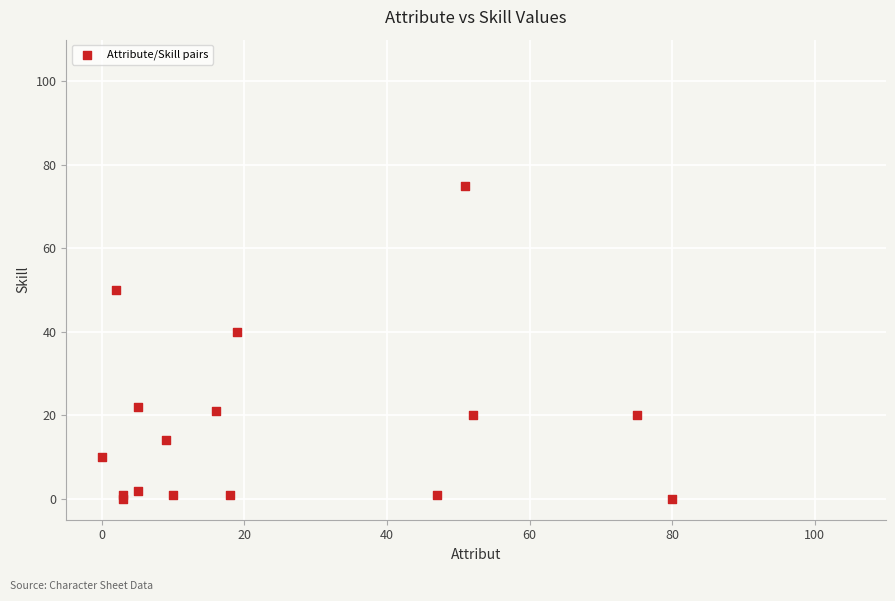

What Y value in the scatter plot is closest to 37?

40